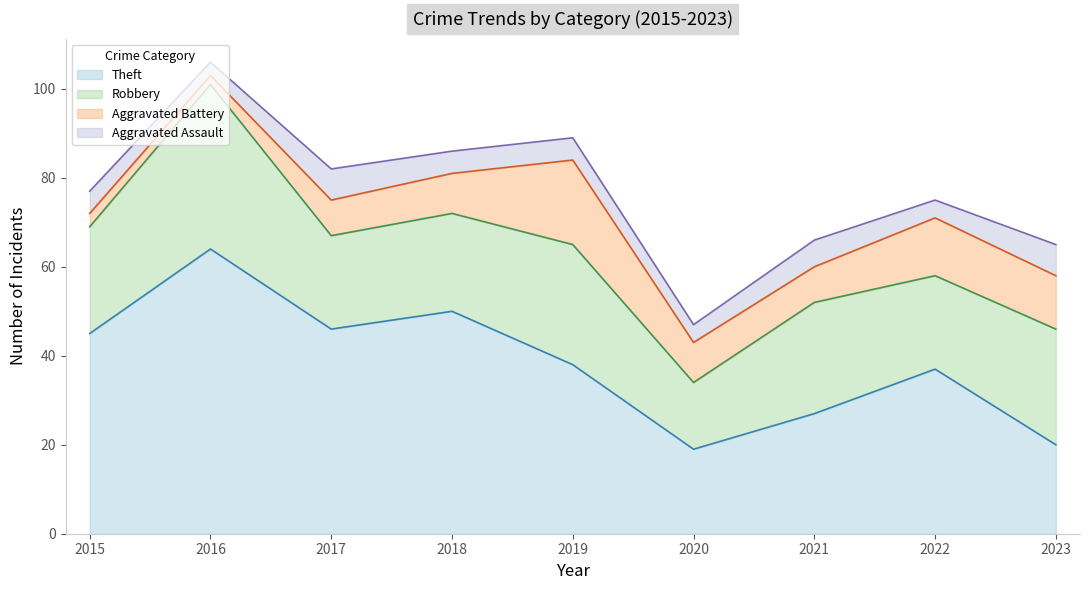

What is the value of the Theft point at the 3rd from the left?

46